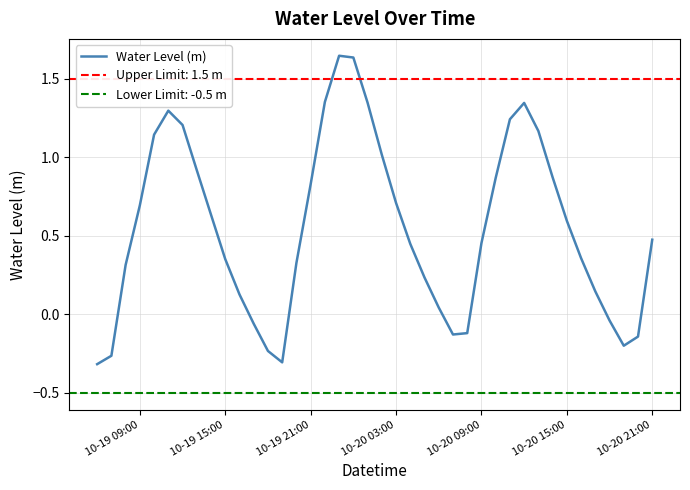

The value at 10-20 21:00 is 0.7. True or false?

False